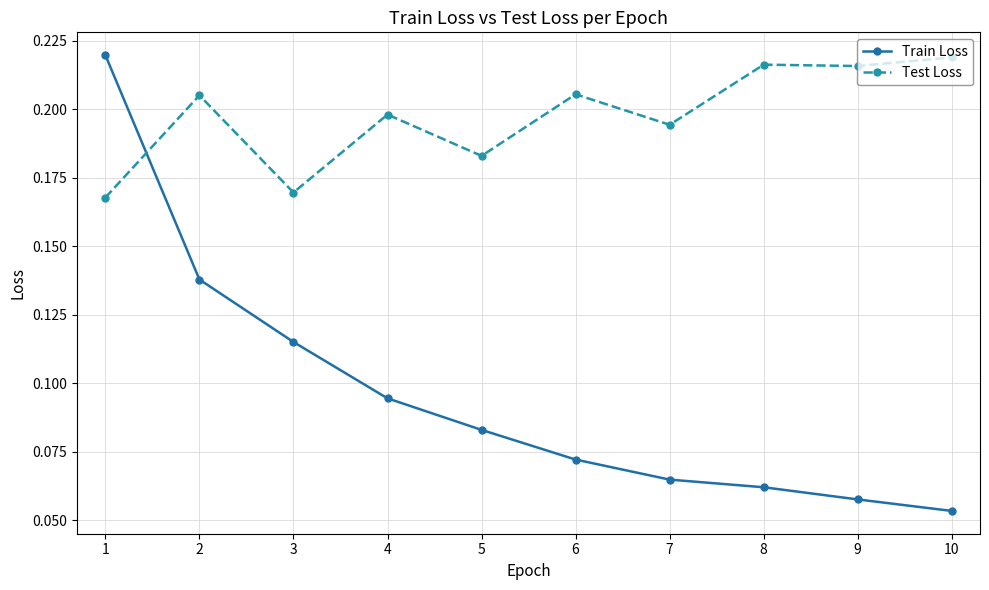

Rank the series by their average value, from highest to lowest.

Test Loss, Train Loss